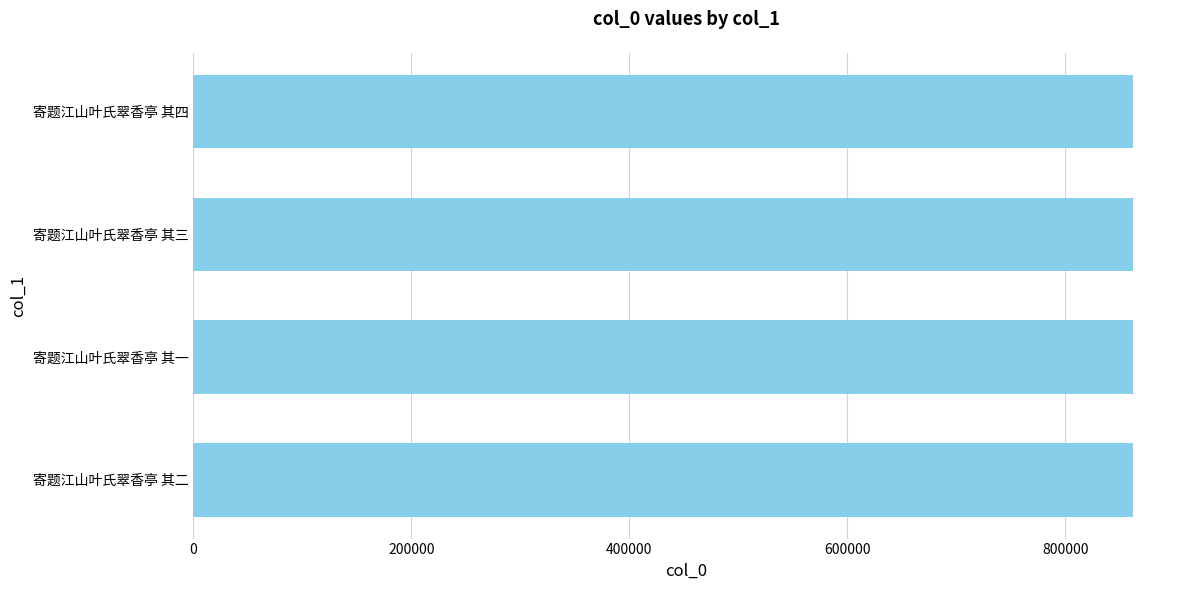

The value at 寄题江山叶氏翠香亭 其四 is 1274515. True or false?

False